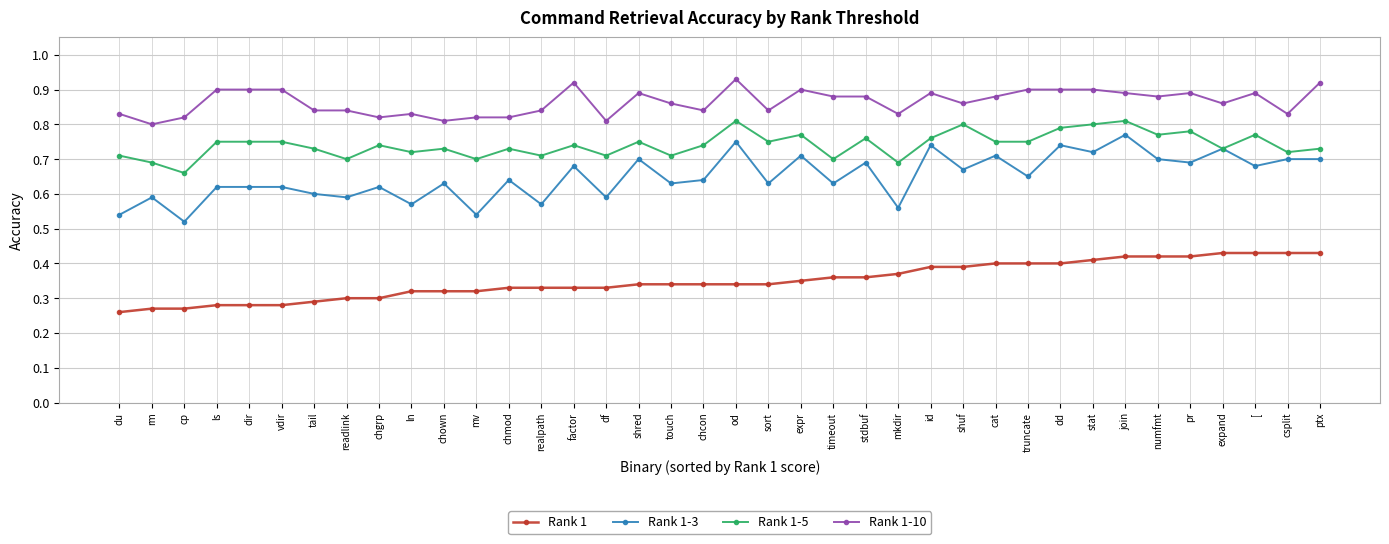

Which category has the lowest value in the Rank 1-5 series?

cp